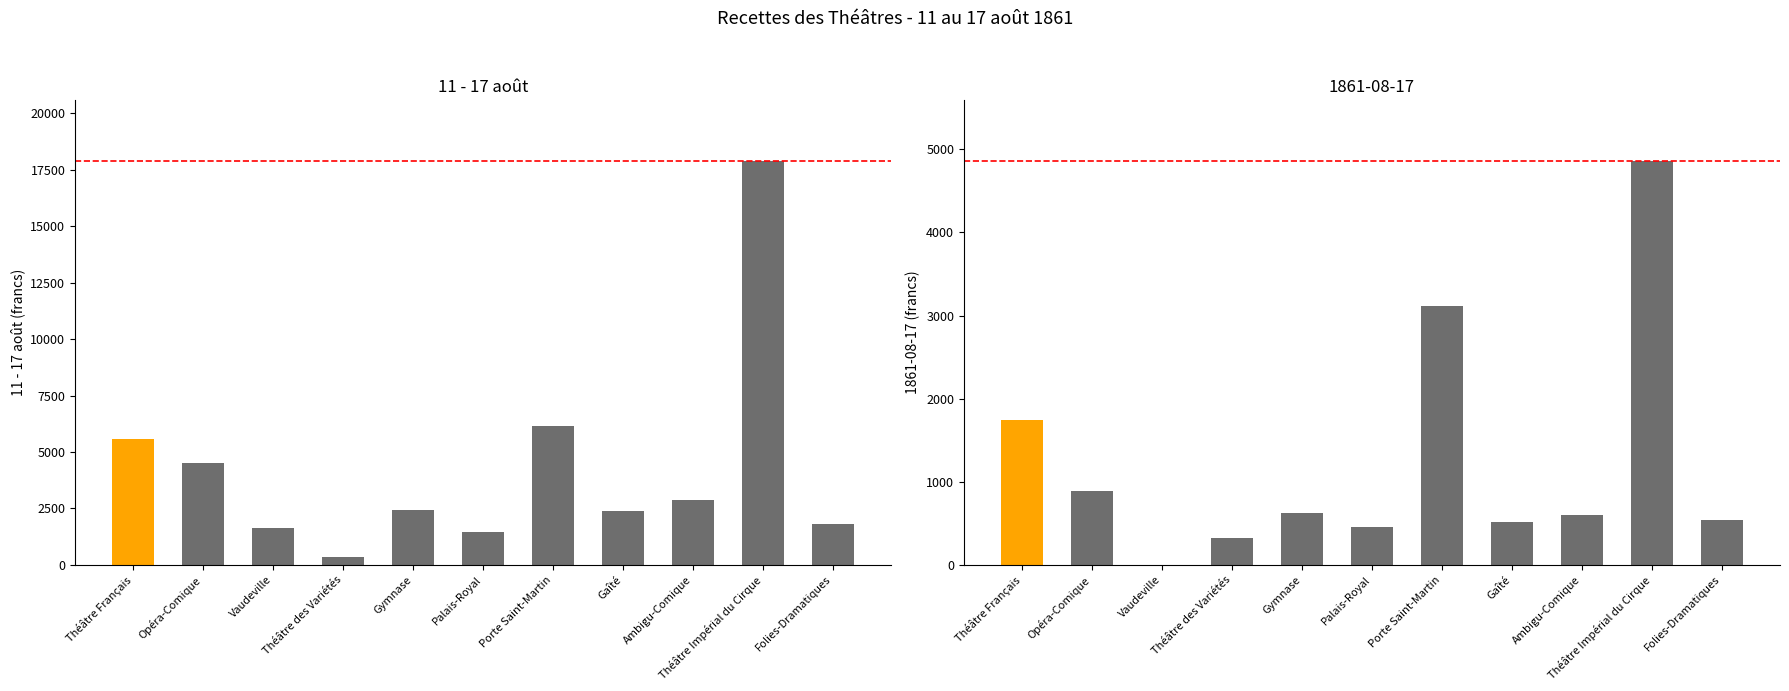

List the labels in order of value, largest first.

Théâtre Impérial du Cirque, Porte Saint-Martin, Théâtre Français, Opéra-Comique, Ambigu-Comique, Gymnase, Gaîté, Folies-Dramatiques, Vaudeville, Palais-Royal, Théâtre des Variétés